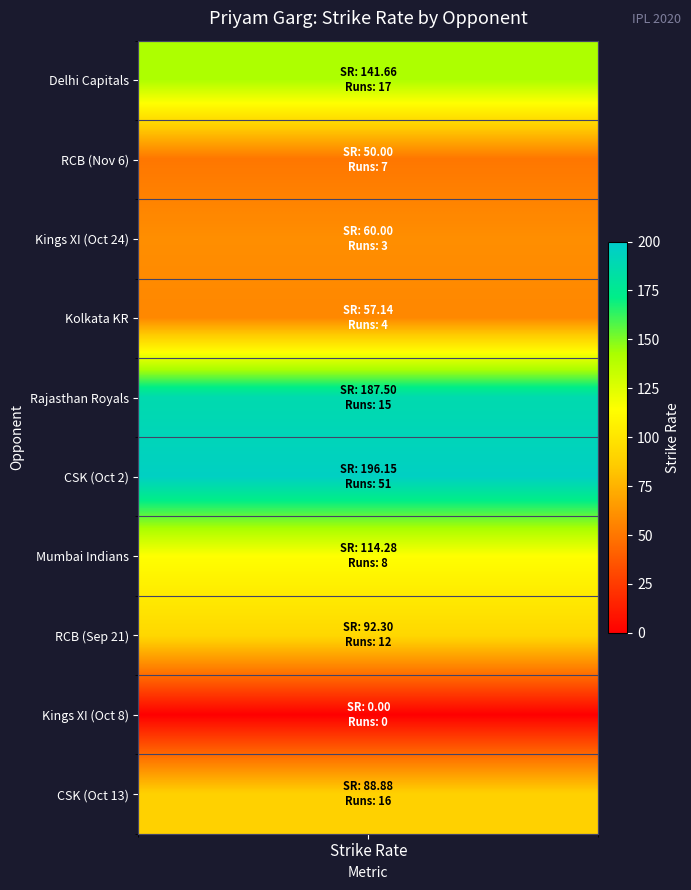

The Chennai Super Kings_2 series shows 88.9 at strike_rate. True or false?

True